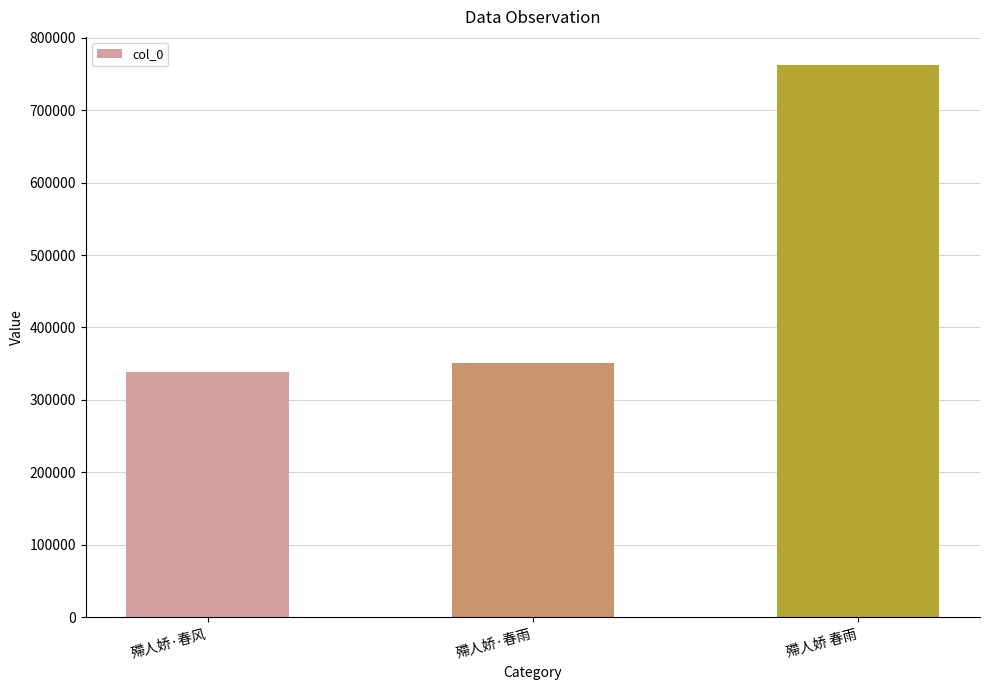

What is the difference between the values at 殢人娇 春雨 and 殢人娇·春风?

424381